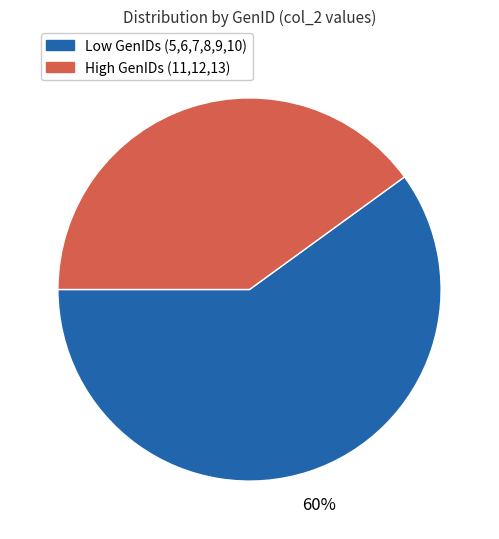

Does any single category account for the majority?

Yes